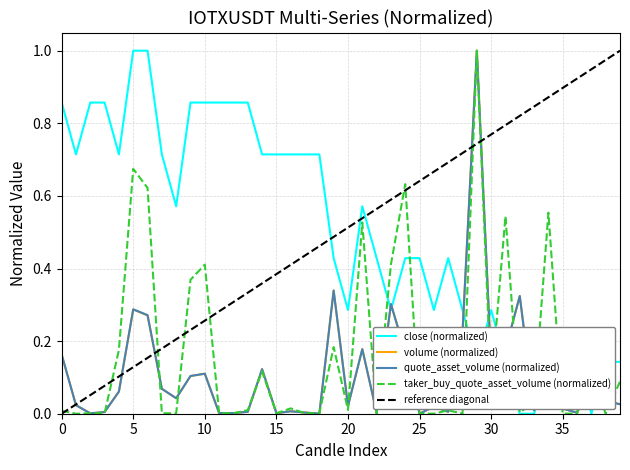

What is the highest value of the close (normalized) series?

1.0